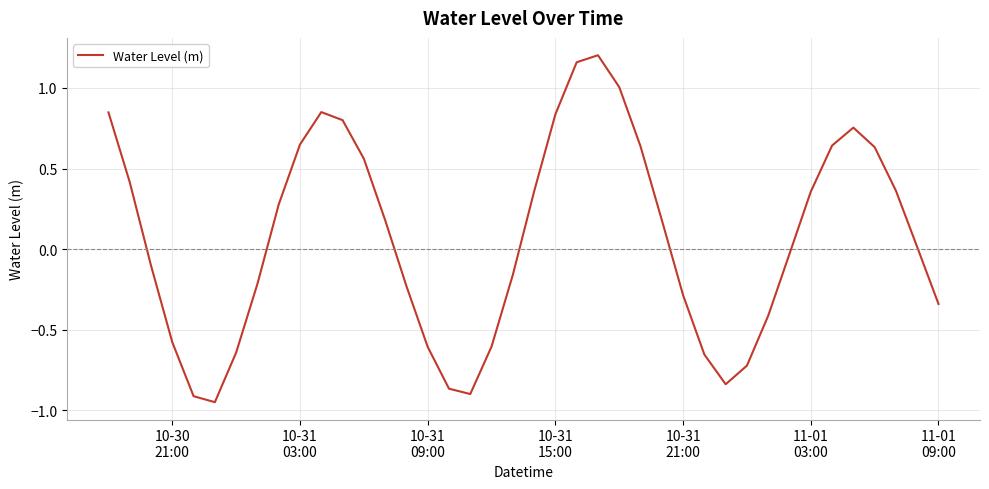

Is this an area chart (filled region under the line)?

No